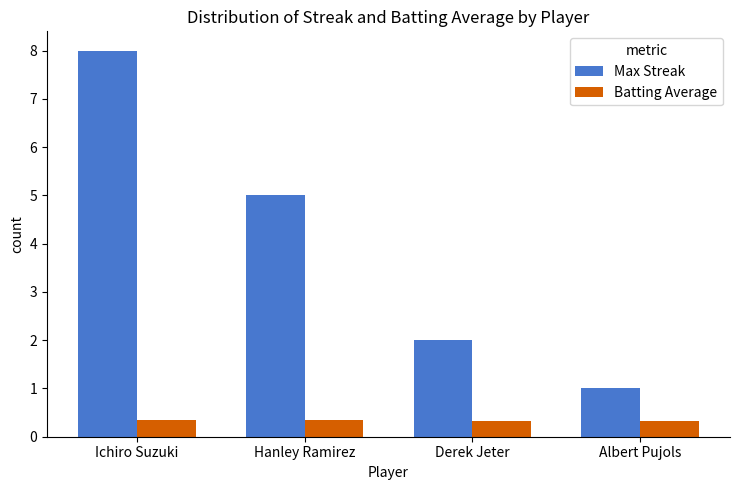

How many bars are there in each group?

2